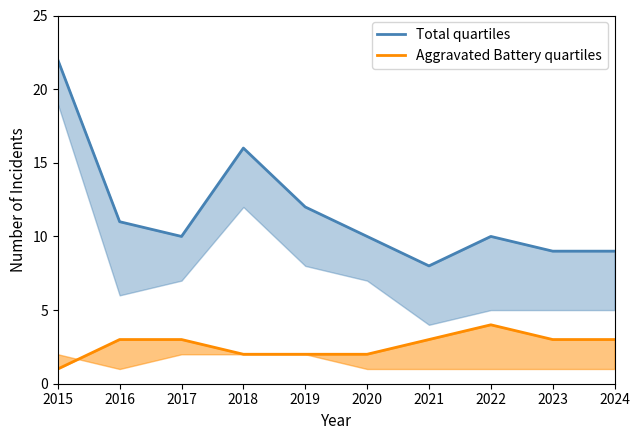

Does the chart display data point markers on the line(s)?

No